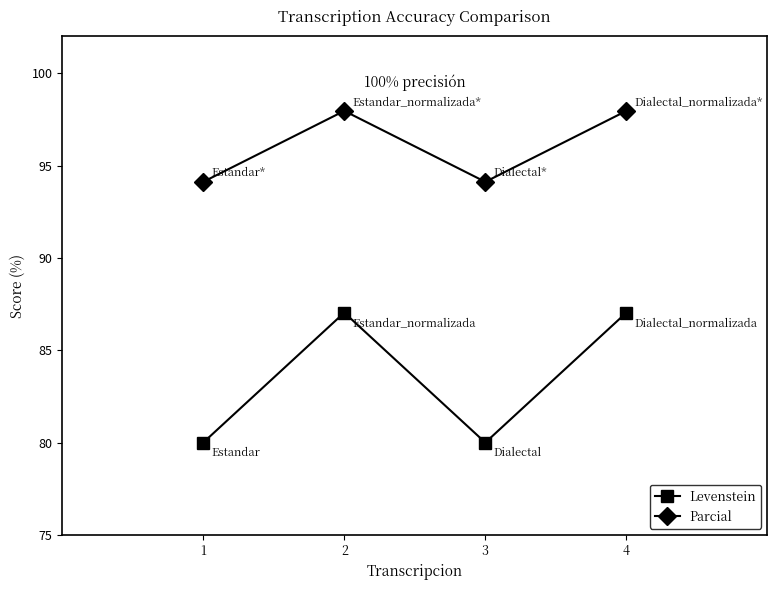

True or false: Parcial and Levenstein cross at least once.

False